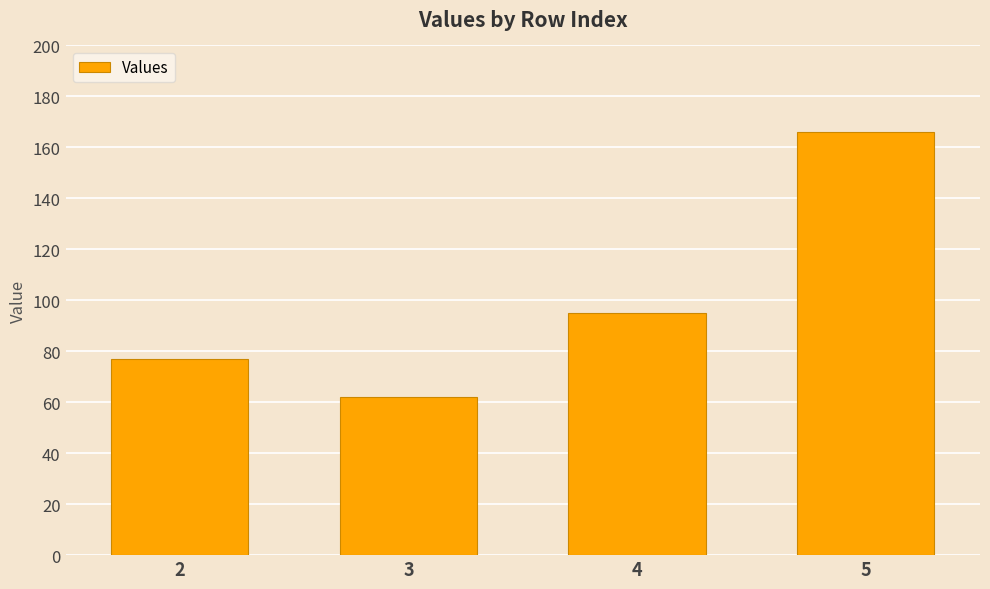

What is the average value?

100